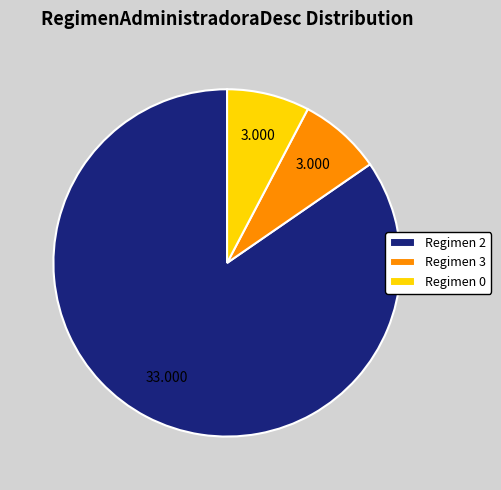

Does any single category account for the majority?

Yes